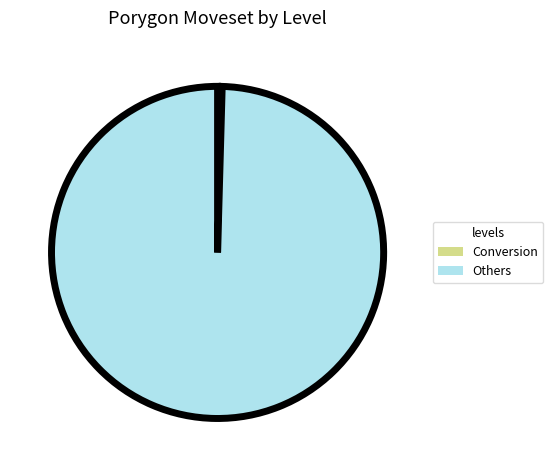

The Conversion slice represents 6% of the pie. True or false?

False